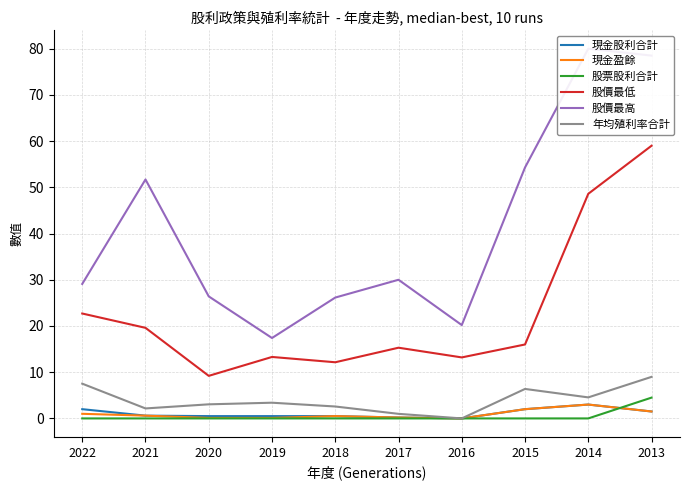

What is the approximate value of 股價最高 at 2017?

30.0